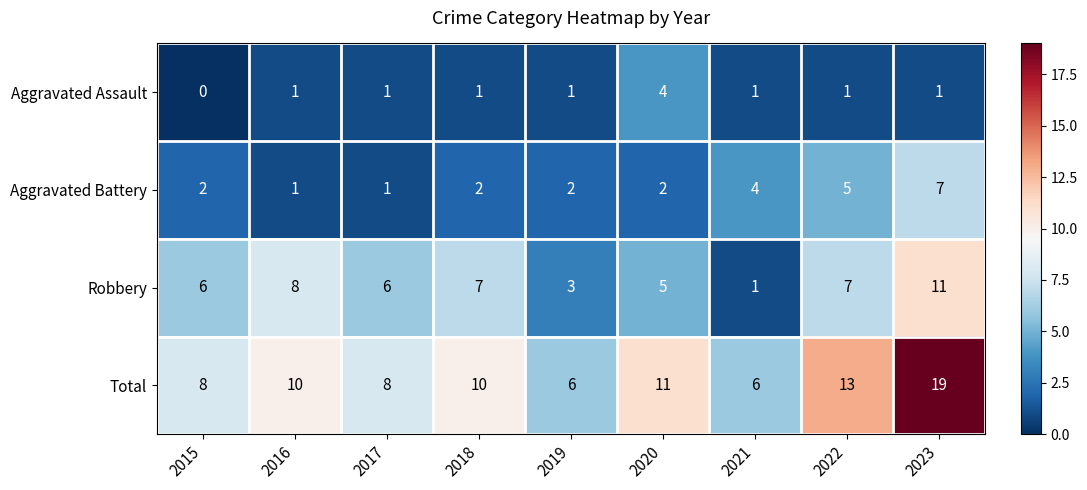

Count the Aggravated Assault values in the range 1 to 2.

7